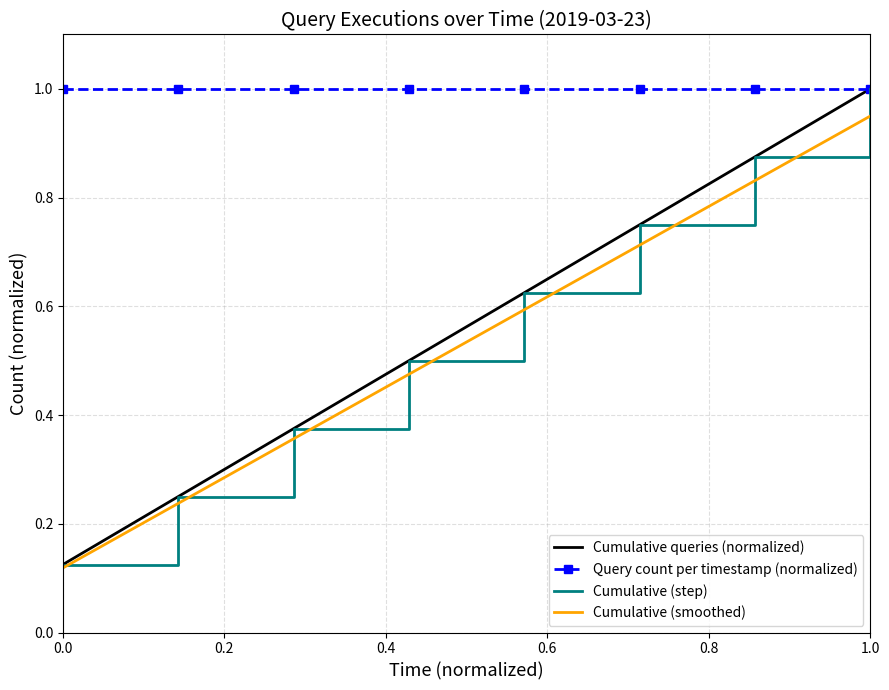

What is the average value of the Cumulative (step) series?

0.6